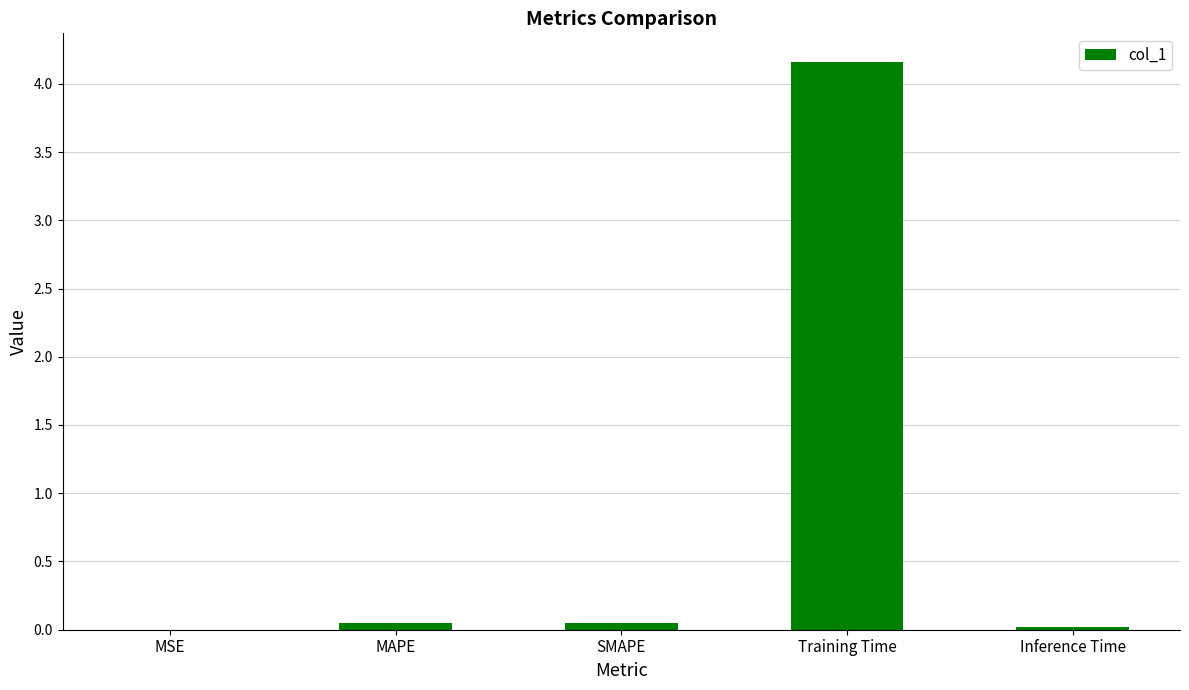

Which has a higher value, MSE or Training Time?

Training Time